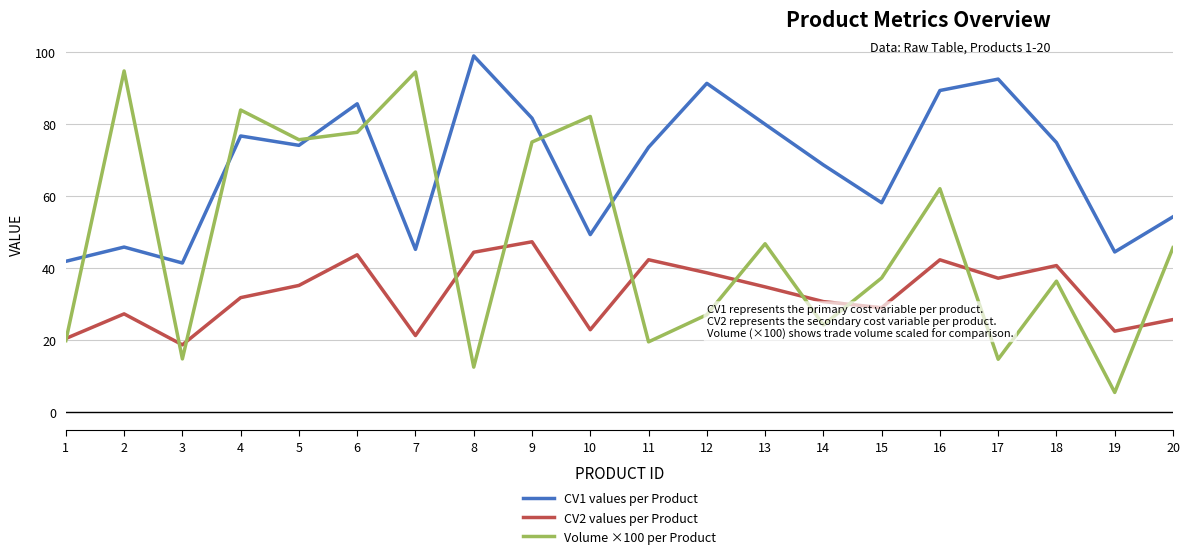

Which series changed the most between 16 and 17?

Volume ×100 per Product